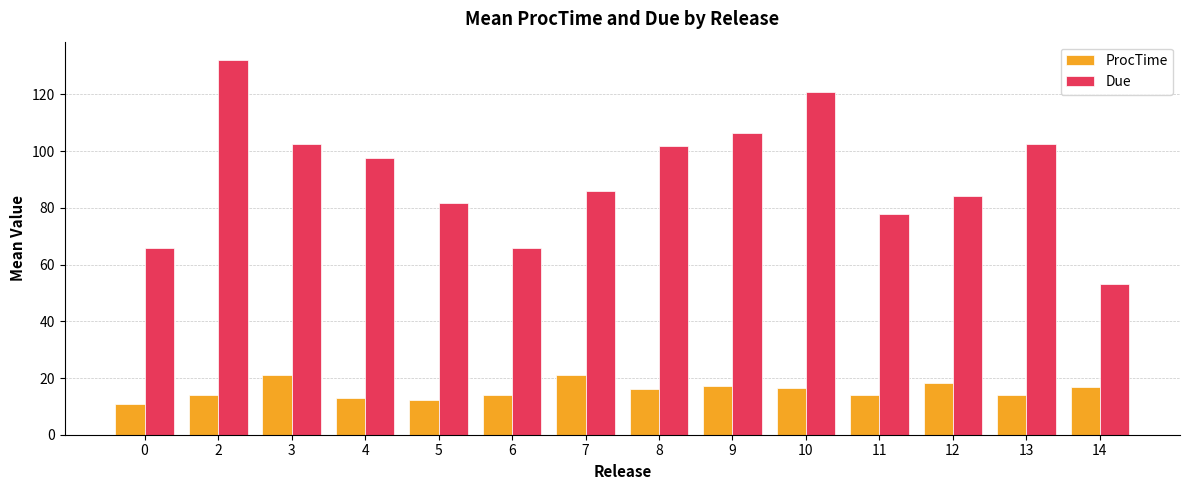

The value of Due at 10 is 121.0. True or false?

True